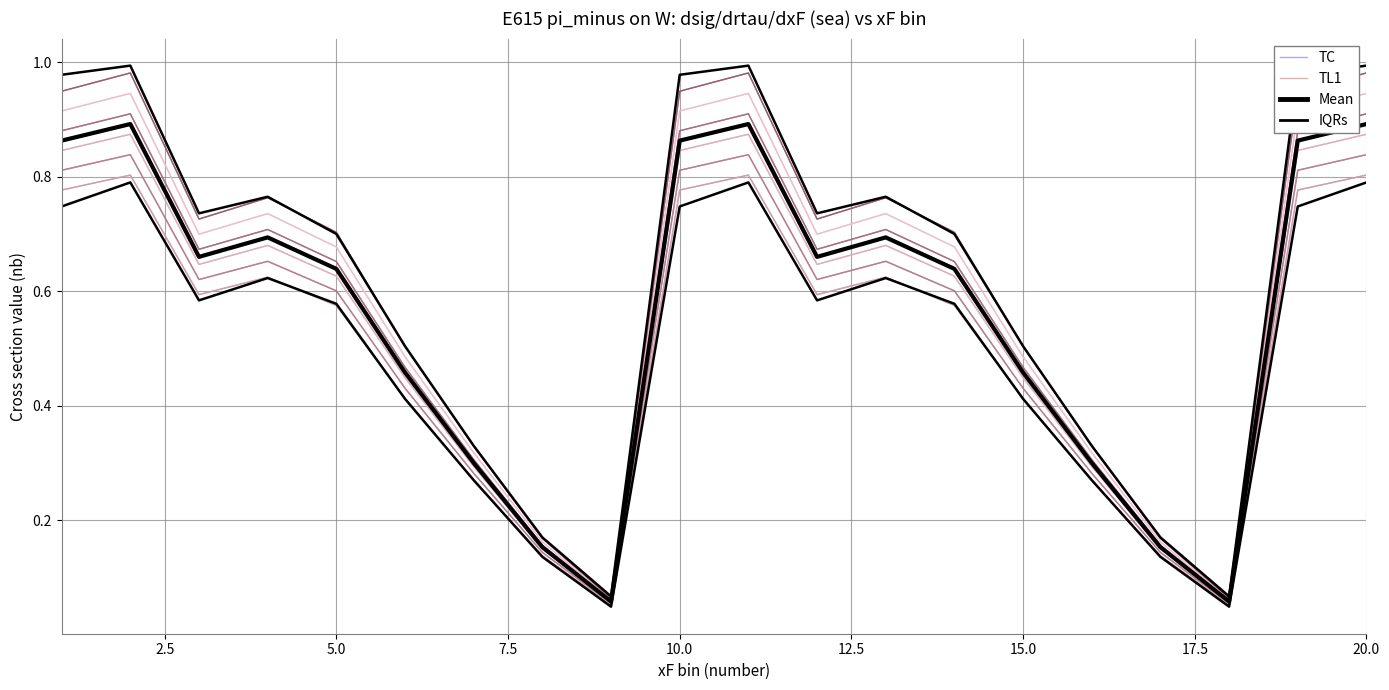

What are all the series names shown in the legend?

TC, TL1, Mean, IQRs